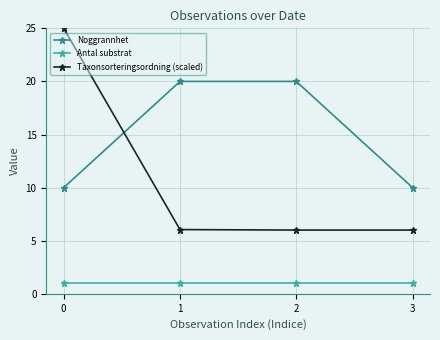

Reading left to right, what are all the values shown in this chart?

Noggrannhet: 10.0	20.0	20.0	10.0
Antal substrat: 1.0	1.0	1.0	1.0
Taxonsorteringsordning (scaled): 25.0	6.0	6.0	6.0